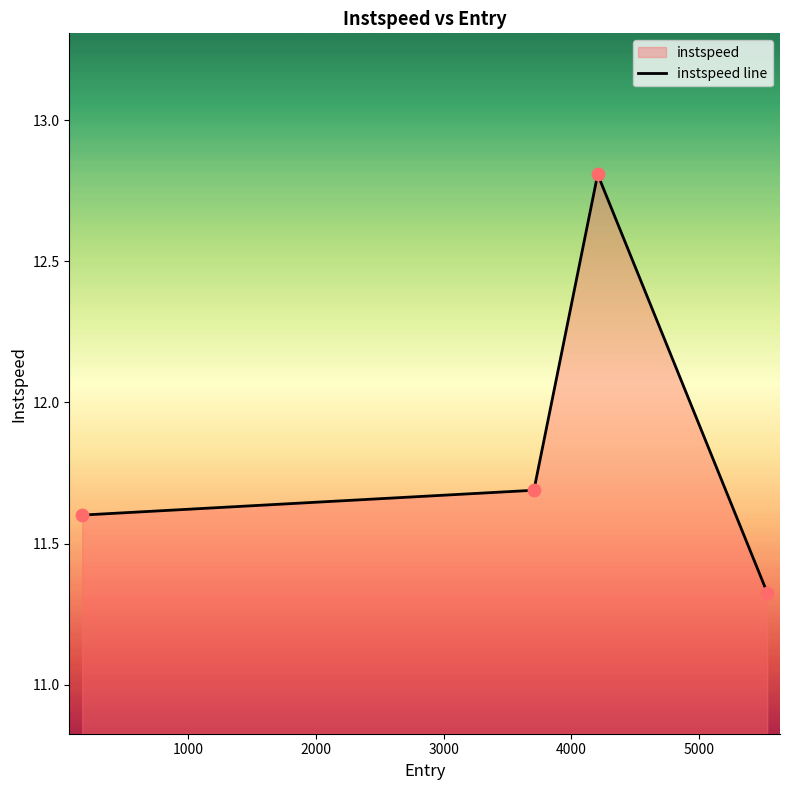

Count the values in the range 11 to 12.

3